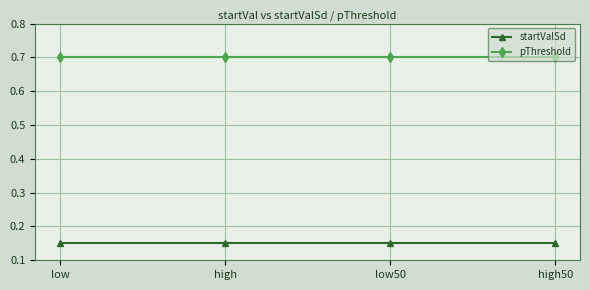

Which series has the largest total across all categories?

pThreshold